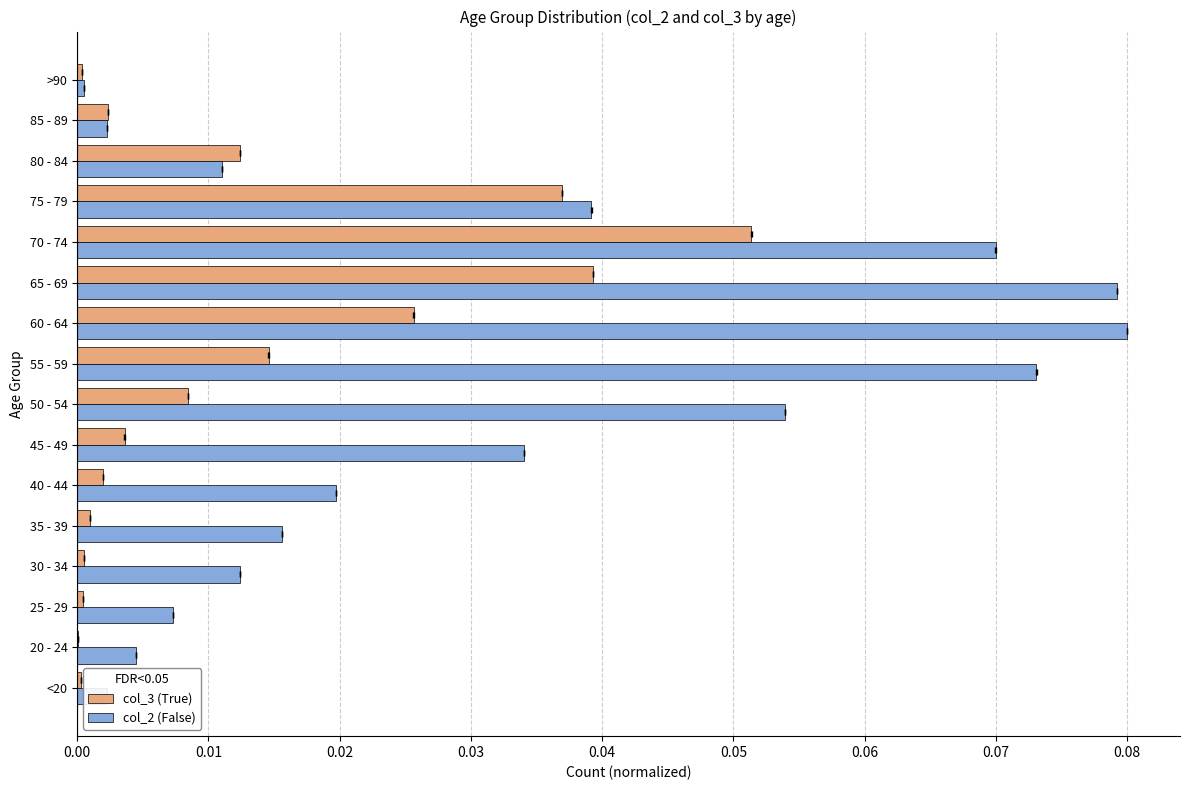

Reading left to right, extract all data points from this chart.

col_3 (True): 0.0	0.0	0.0	0.0	0.0	0.0	0.0	0.0	0.0	0.0	0.0	0.1	0.0	0.0	0.0	0.0
col_2 (False): 0.0	0.0	0.0	0.0	0.0	0.0	0.0	0.1	0.1	0.1	0.1	0.1	0.0	0.0	0.0	0.0